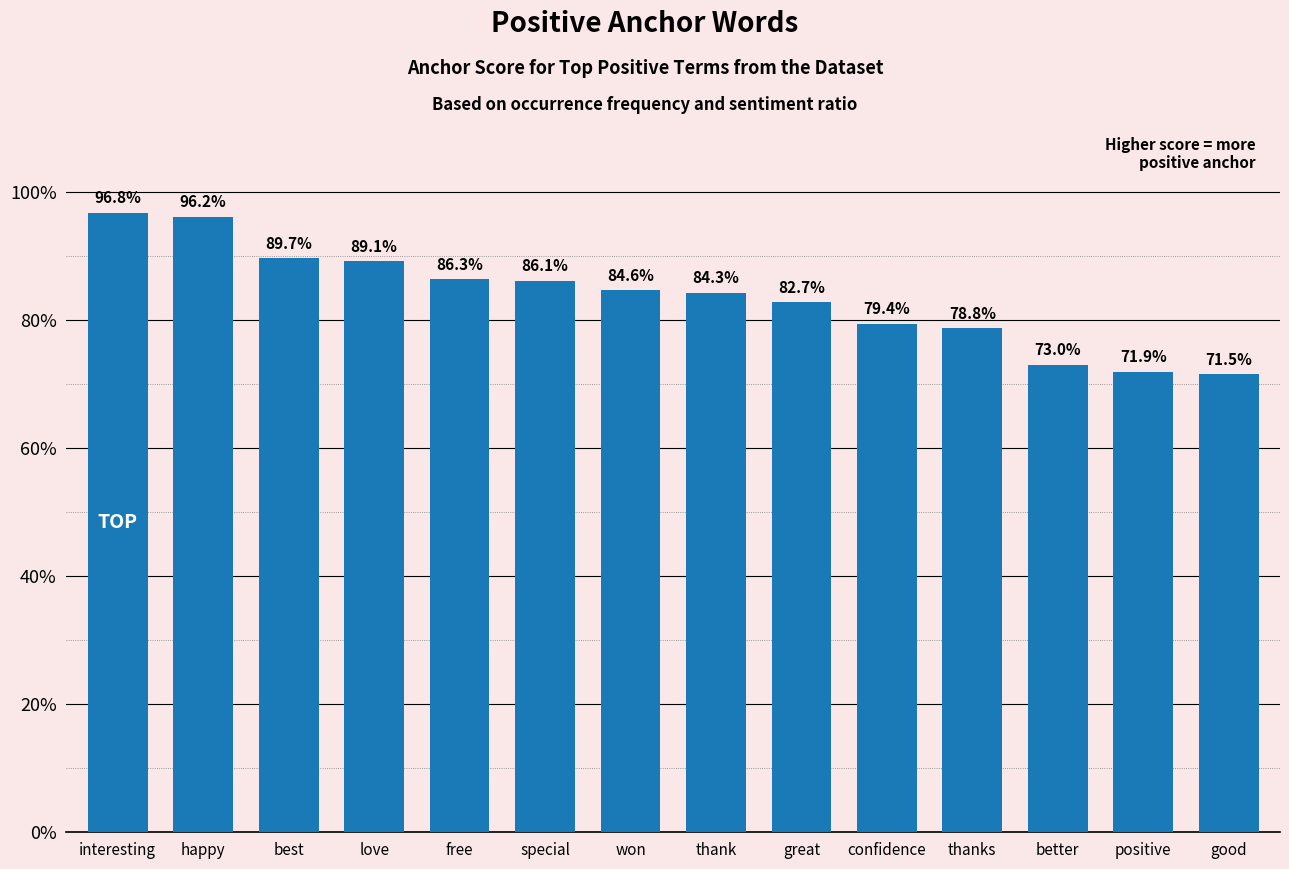

Does the chart contain any negative values?

No